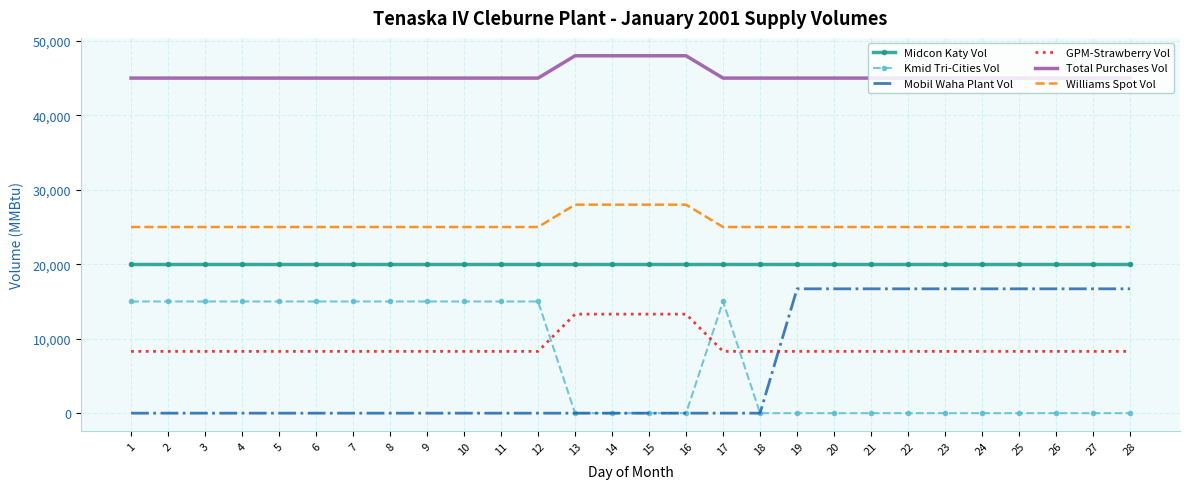

What is the maximum value for GPM-Strawberry Vol?

13300